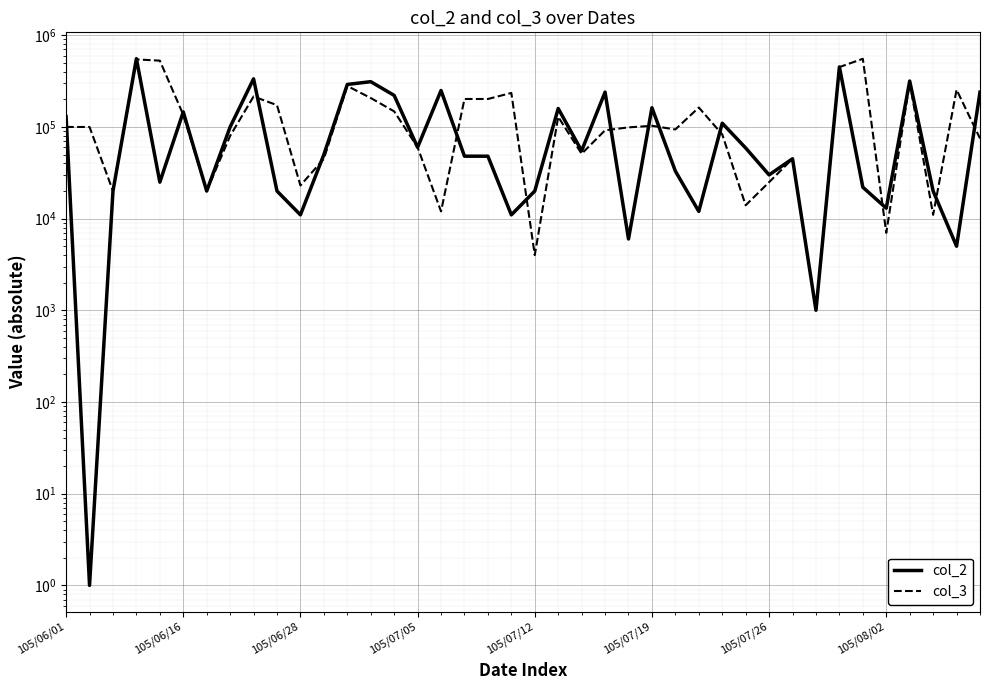

Is it true that col_2 equals 150411 at 36?

False